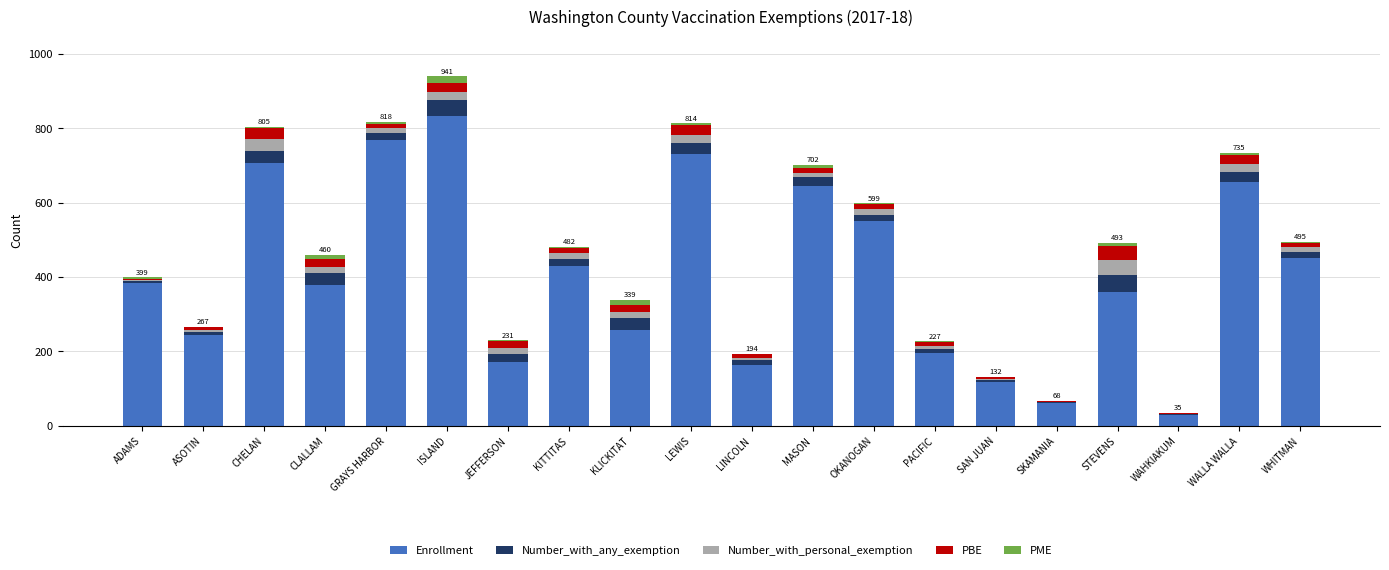

What is the sum of all Enrollment values?

8134